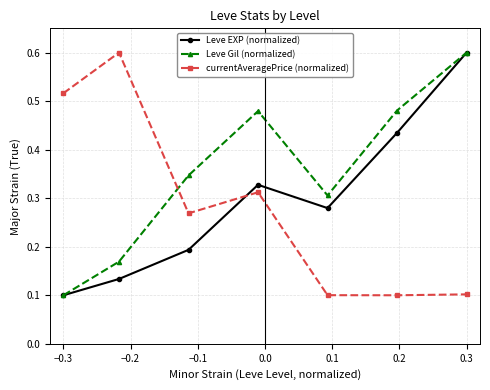

Which series ends up on top after the final intersection of Leve Gil (normalized) and currentAveragePrice (normalized)?

Leve Gil (normalized)